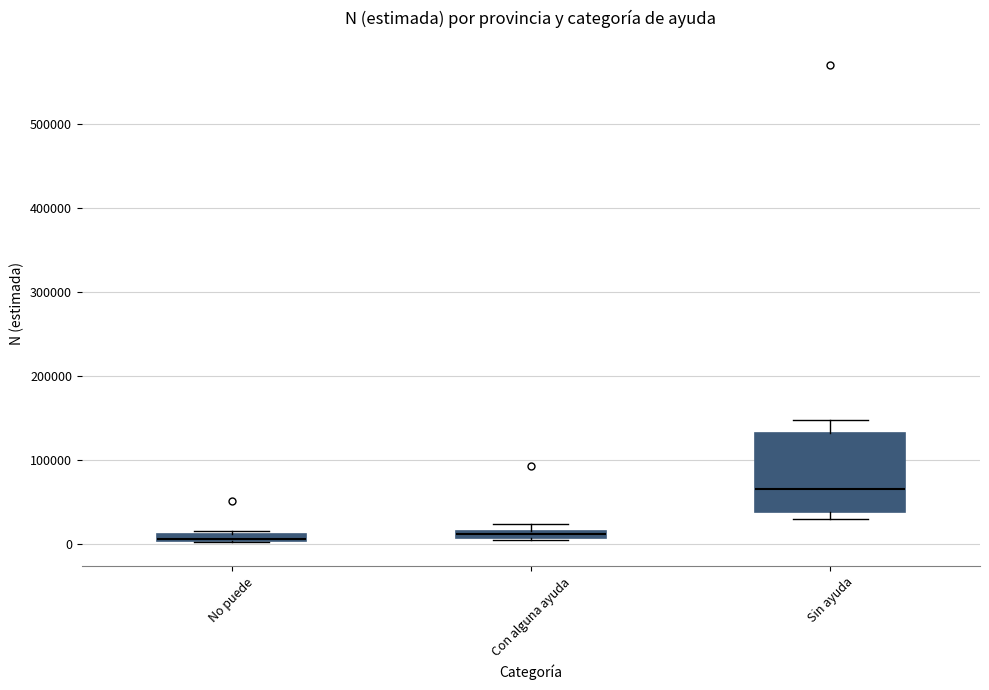

Comparing the boxes themselves (not the whiskers), which one is the tallest?

Sin ayuda